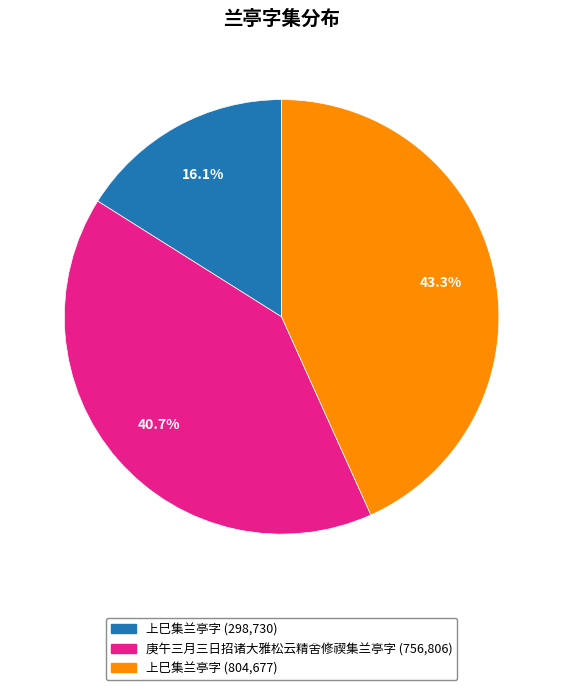

Does any single category account for the majority?

No